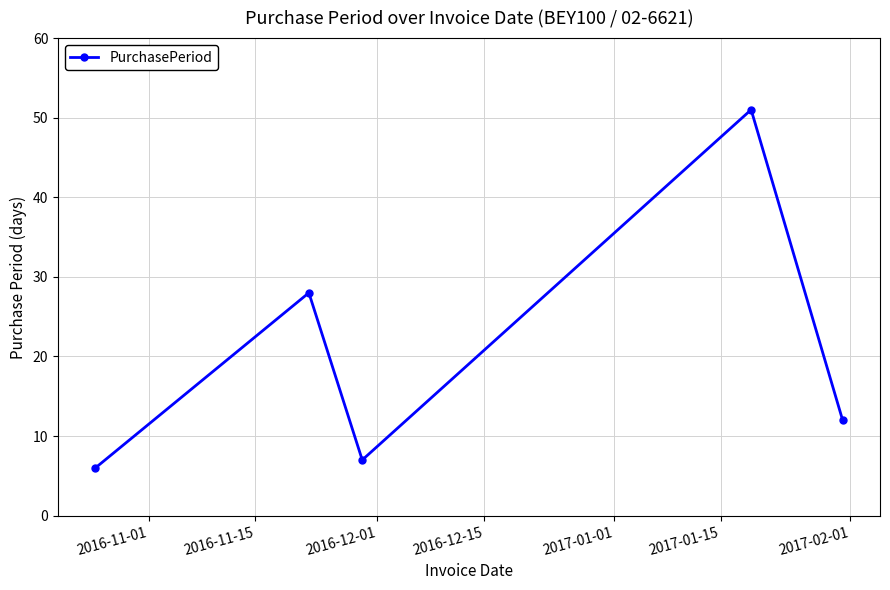

What is the maximum value shown in the chart?

51